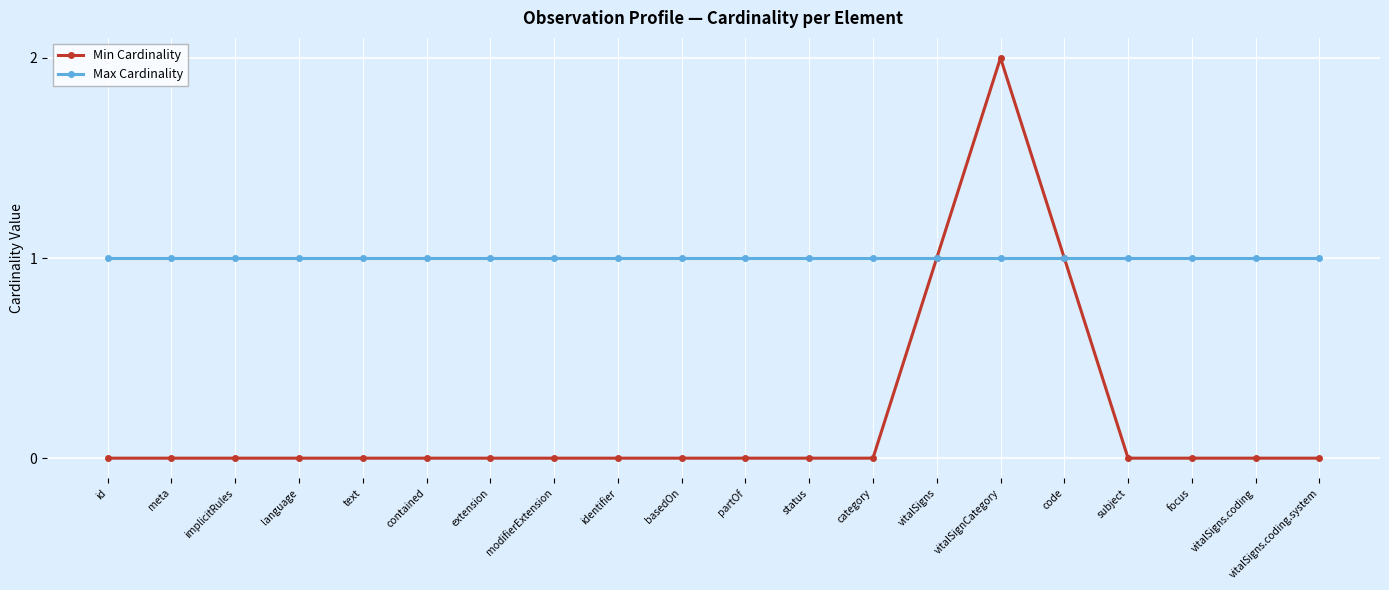

Reading left to right, transcribe all the data shown in this chart.

Min Cardinality: id=0	meta=0	implicitRules=0	language=0	text=0	contained=0	extension=0	modifierExtension=0	identifier=0	basedOn=0	partOf=0	status=0	category=0	vitalSigns=1	vitalSignCategory=2	code=1	subject=0	focus=0	vitalSigns.coding=0	vitalSigns.coding.system=0
Max Cardinality: id=1	meta=1	implicitRules=1	language=1	text=1	contained=1	extension=1	modifierExtension=1	identifier=1	basedOn=1	partOf=1	status=1	category=1	vitalSigns=1	vitalSignCategory=1	code=1	subject=1	focus=1	vitalSigns.coding=1	vitalSigns.coding.system=1